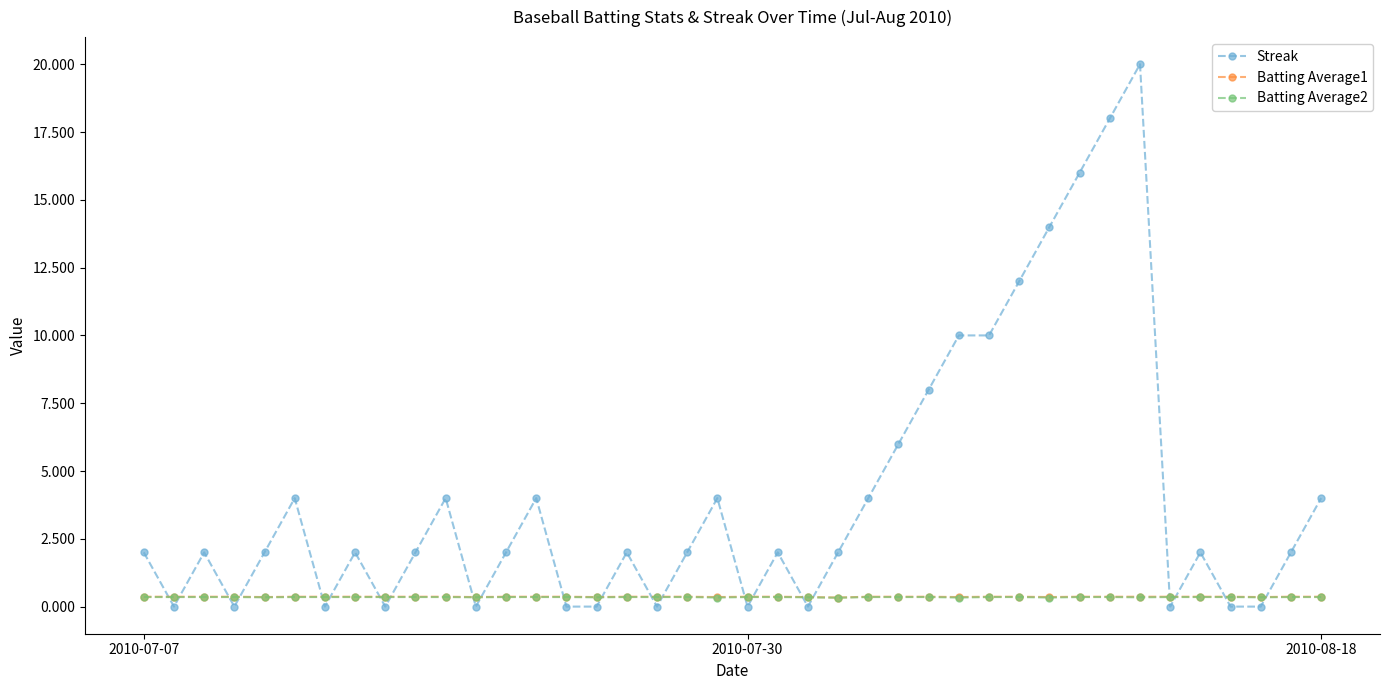

How many intersections are there between Batting Average2 and Streak?

22